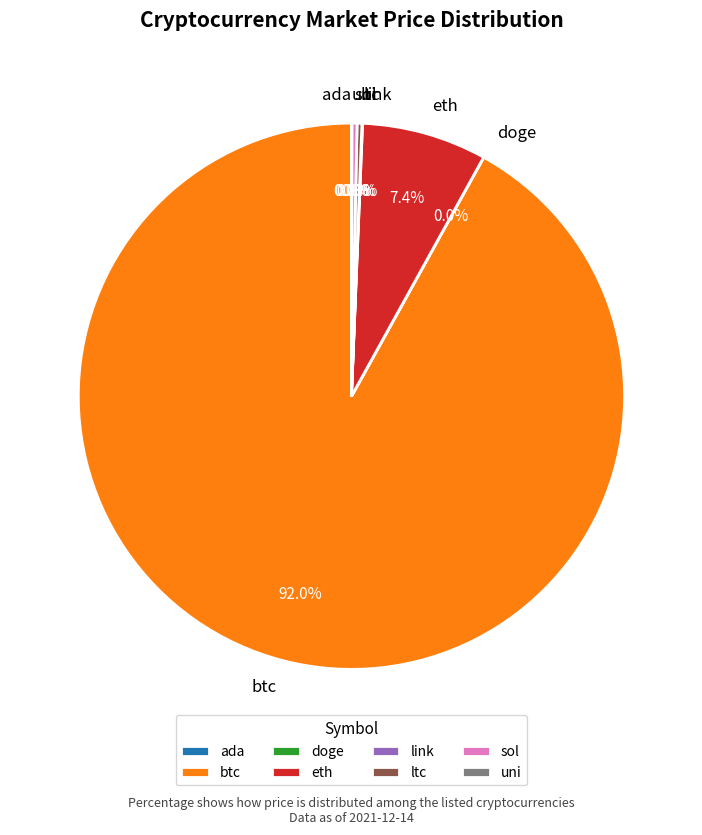

What is the largest slice in the pie chart?

btc